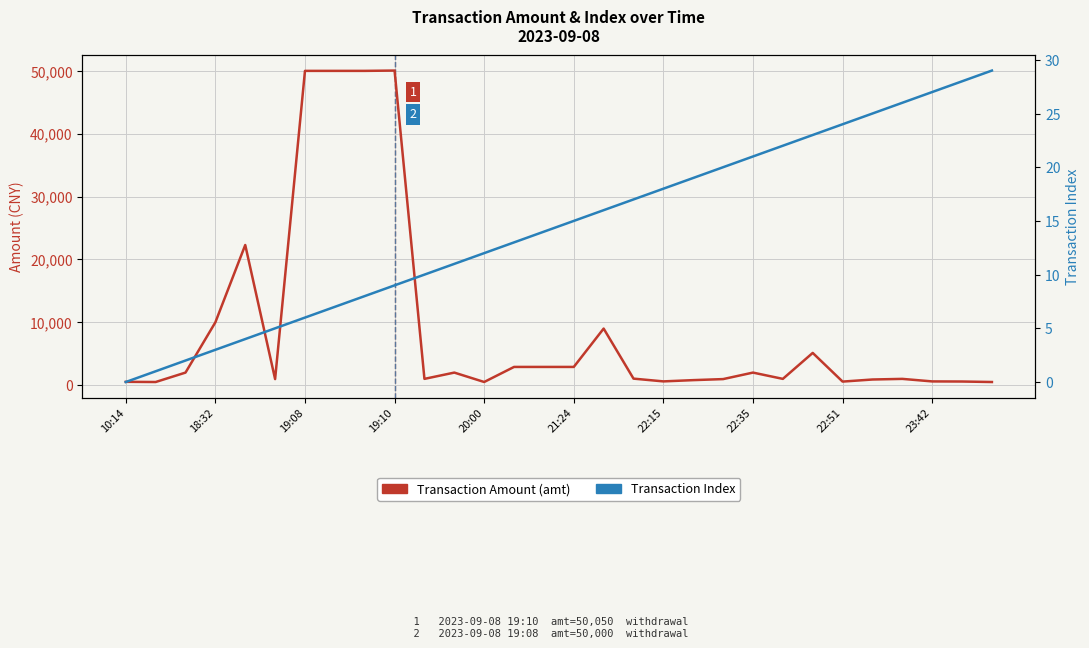

Between 18:32 and 23:42, which series saw the biggest shift?

Transaction Amount (amt)